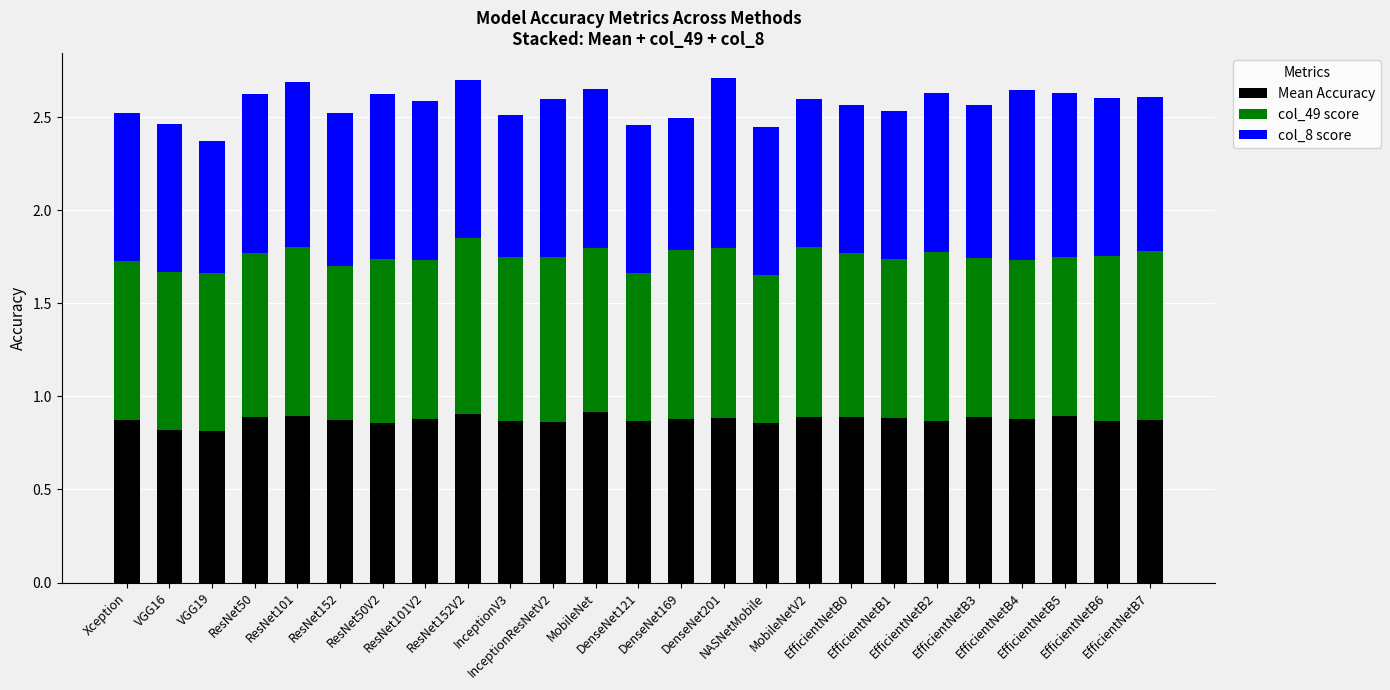

What is the sum of all Mean Accuracy values?

21.9